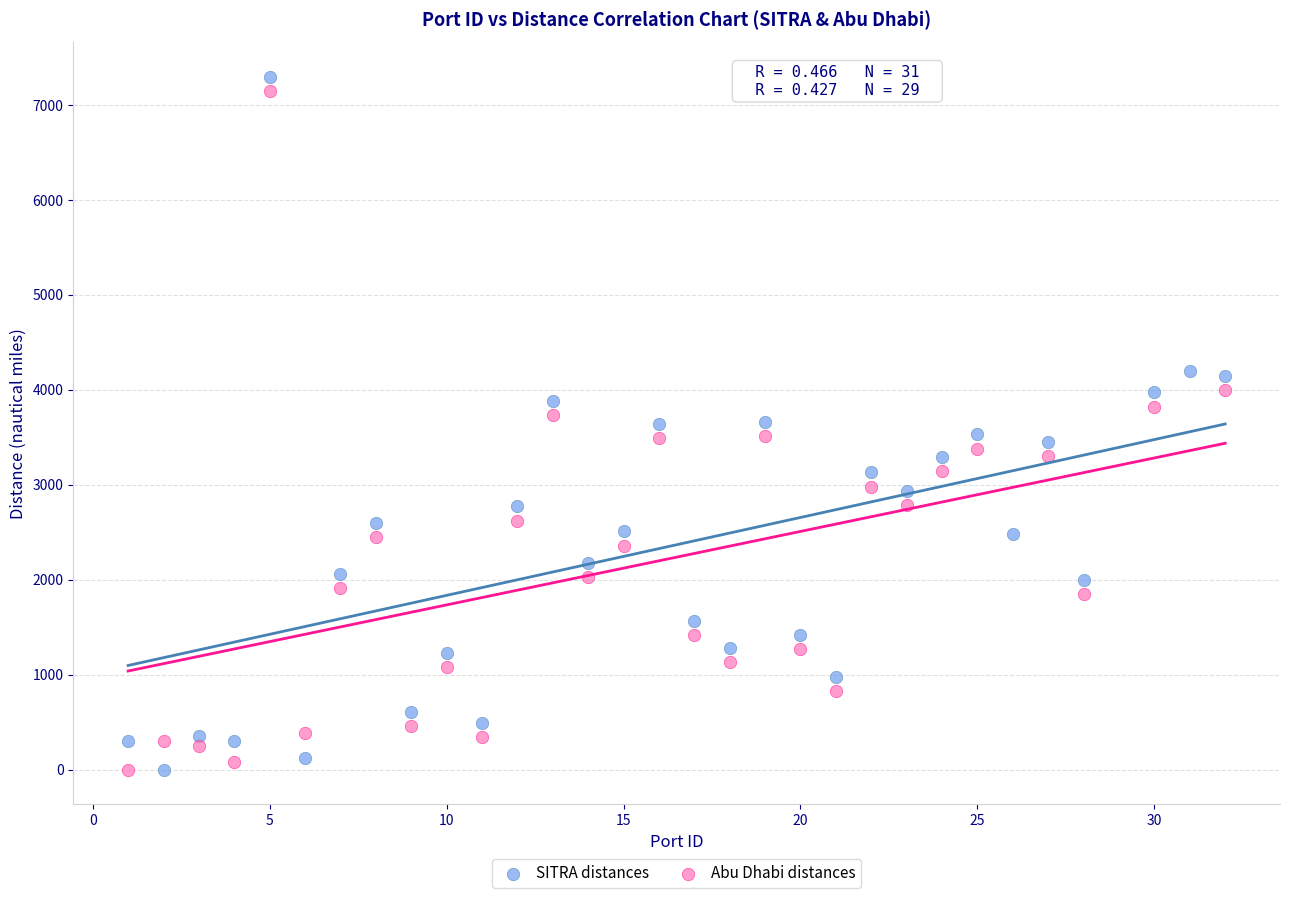

Which series reaches the maximum Y coordinate?

SITRA distances